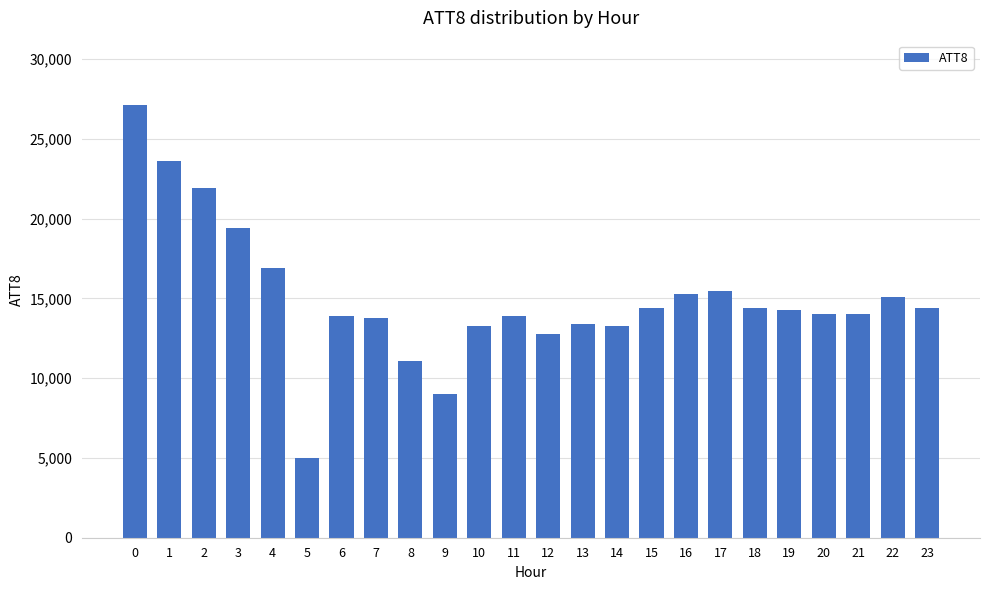

What is the sum of all values?

359800